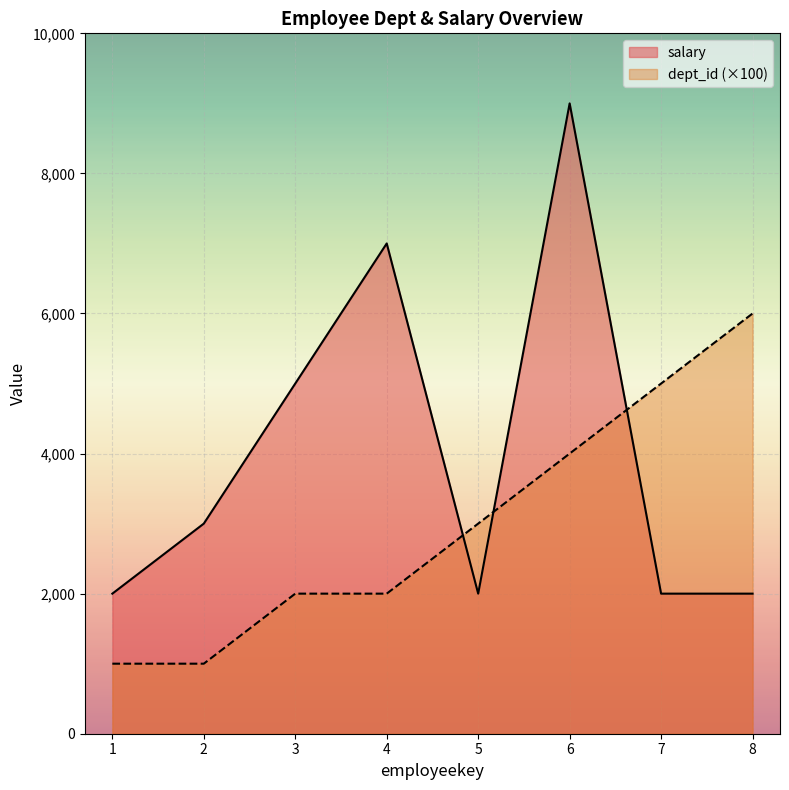

Reading left to right, extract all data points from this chart.

dept_id: 1=1000	2=1000	3=2000	4=2000	5=3000	6=4000	7=5000	8=6000
salary: 1=2000	2=3000	3=5000	4=7000	5=2000	6=9000	7=2000	8=2000